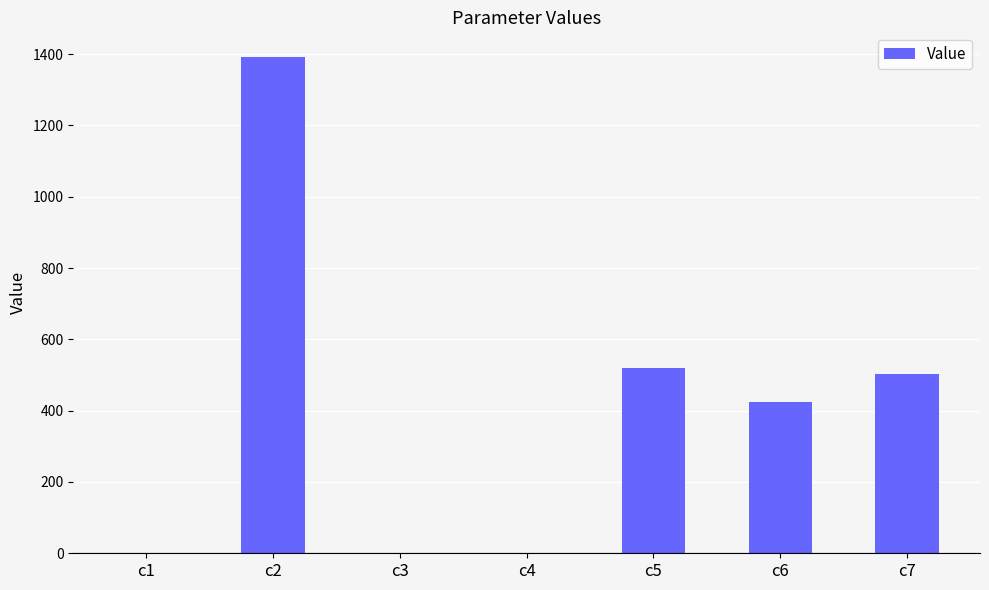

What is the difference between the values at c5 and c1?

518.6